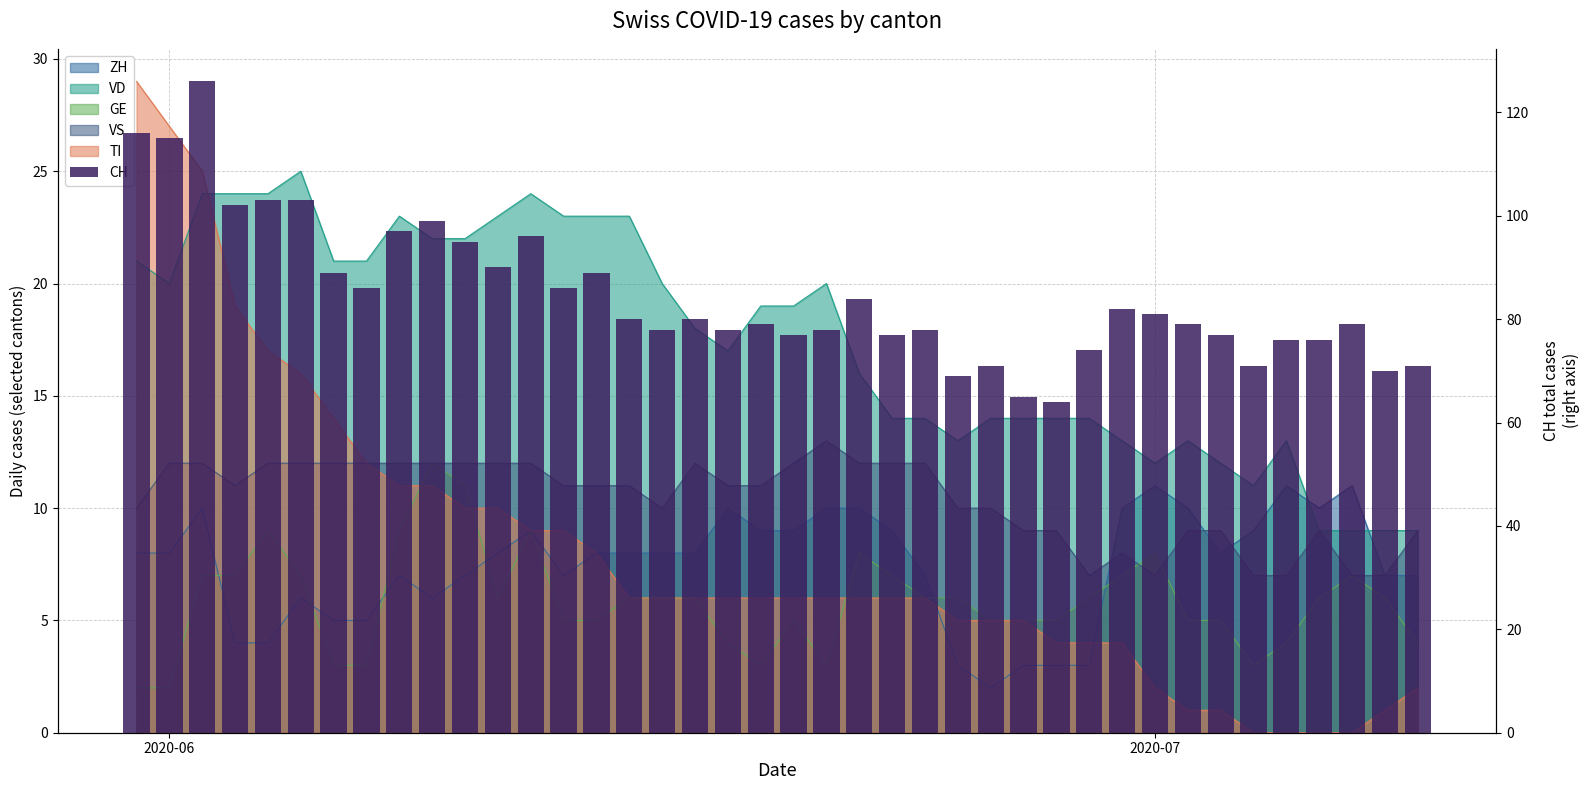

What is the sum of all values?

3386